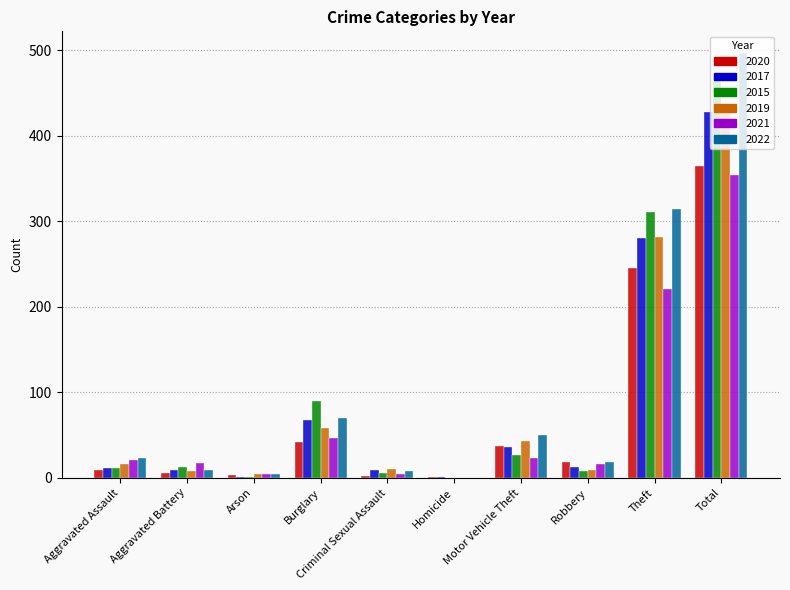

At which category is the sum across all series the highest?

Total